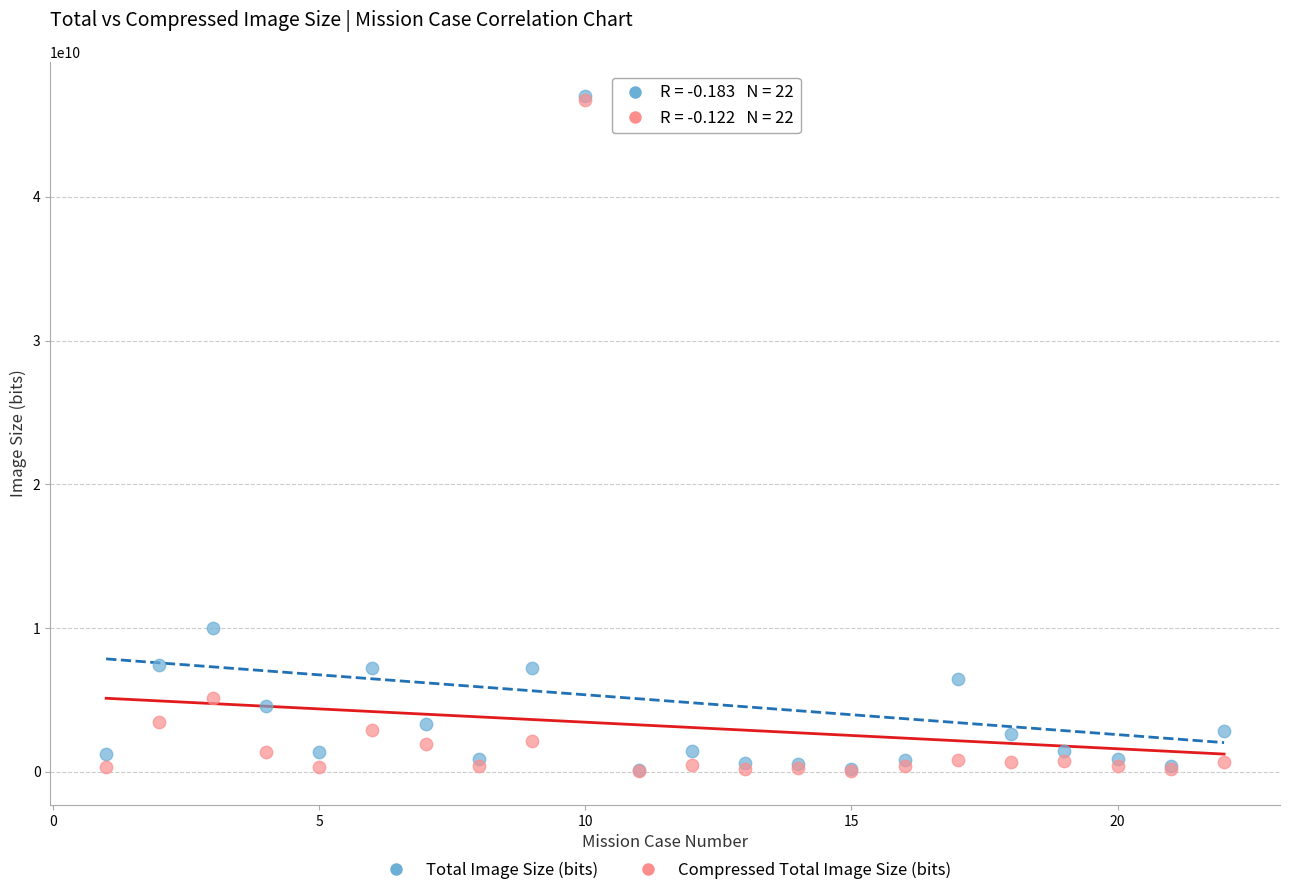

Across all series, what Y value is closest to 23535201516?

10013843664